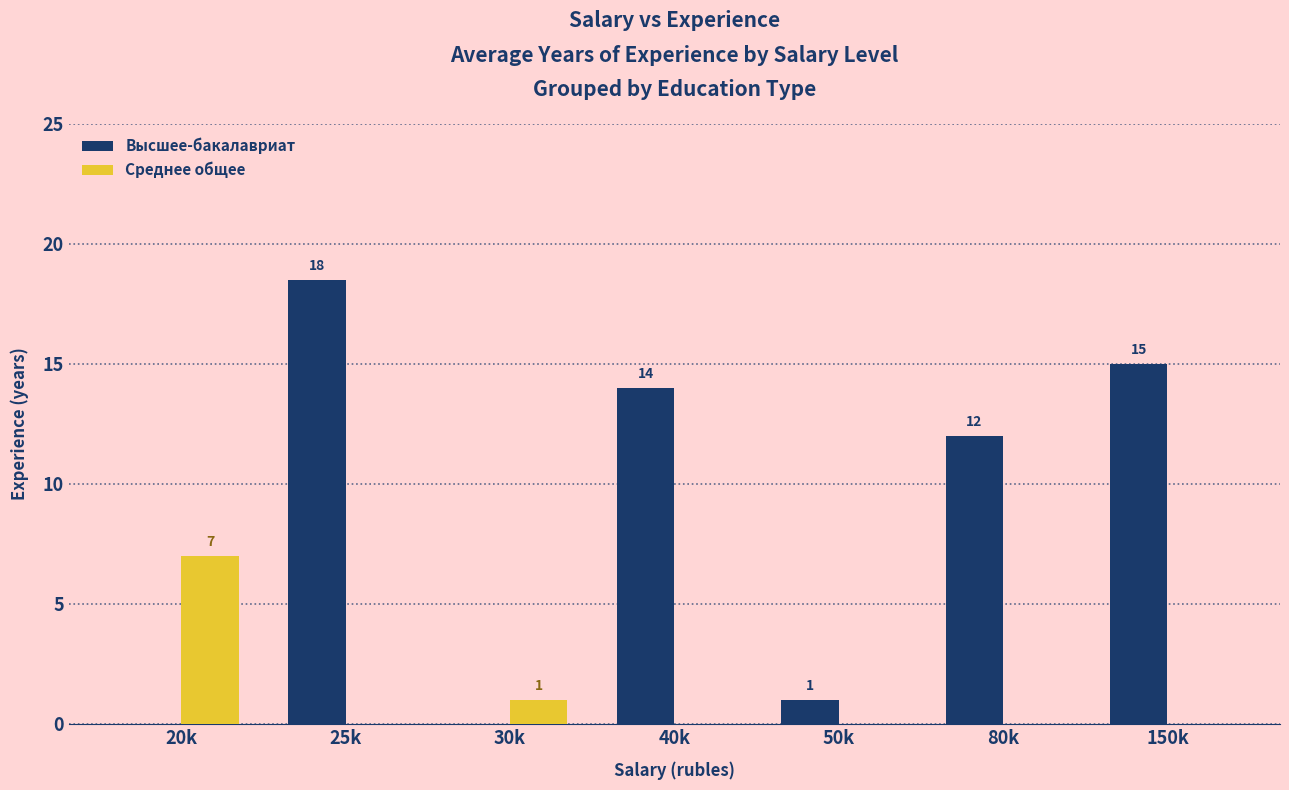

What is the total value across all series at 50k?

1.0